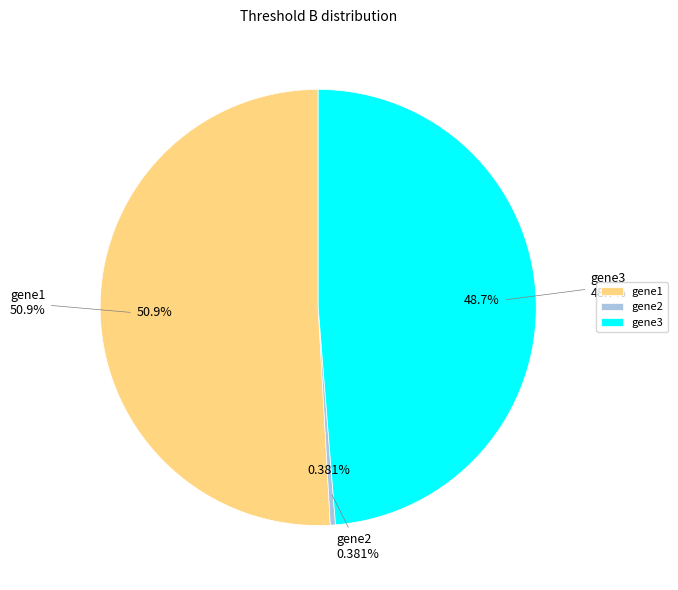

How many segments does this pie chart have?

3